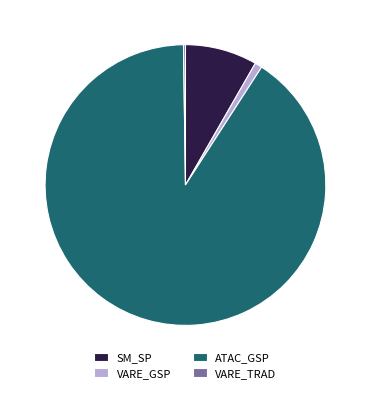

Is it true that ATAC_GSP is 76% of the pie?

False